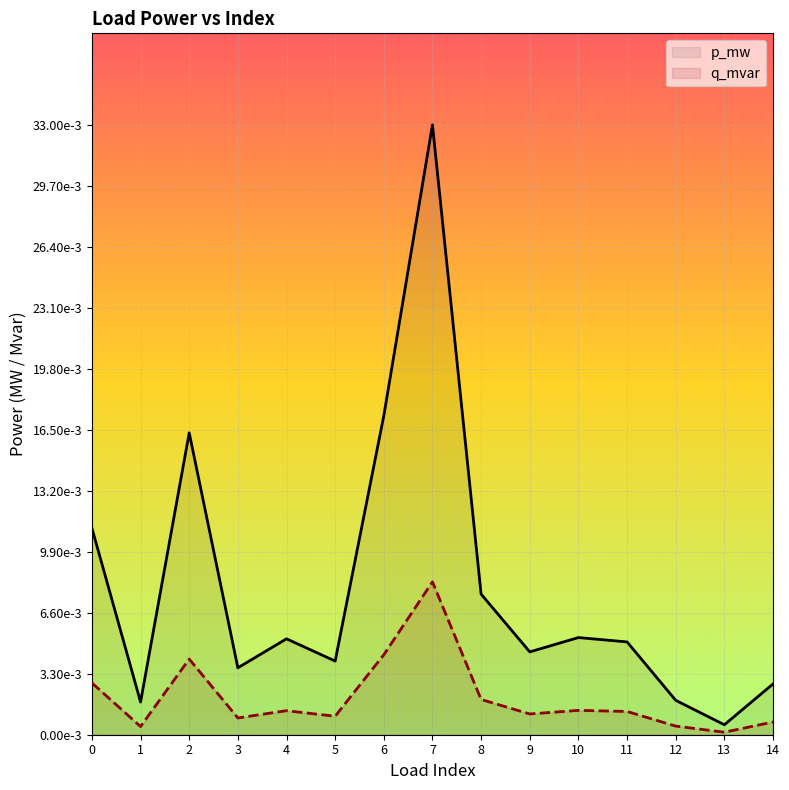

True or false: p_mw and q_mvar intersect in this chart.

False